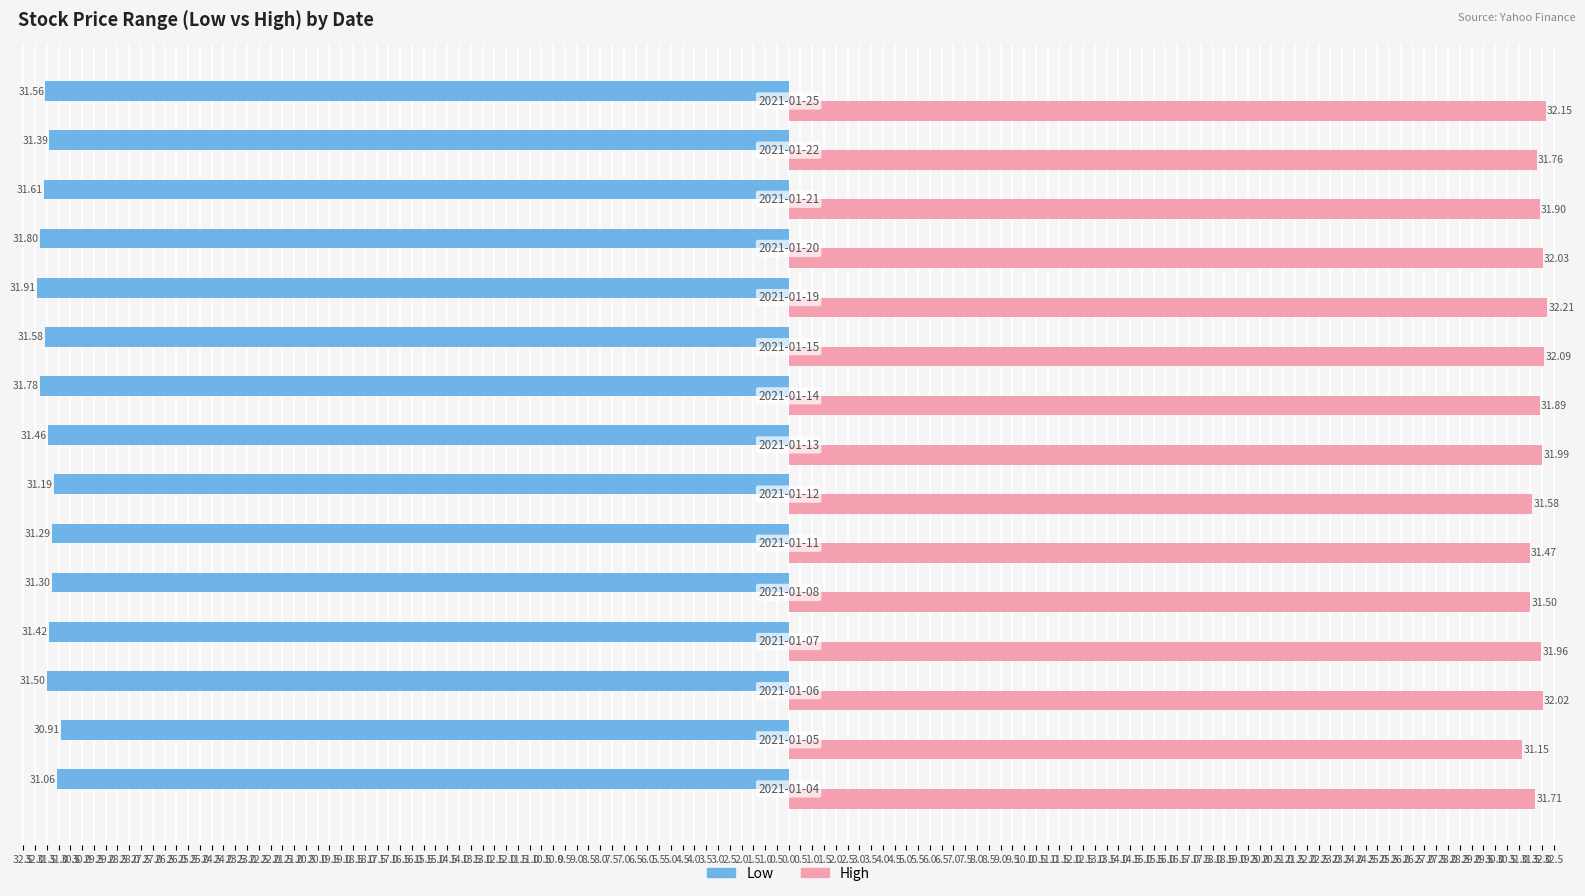

What are all the series names shown in the legend?

Low, High